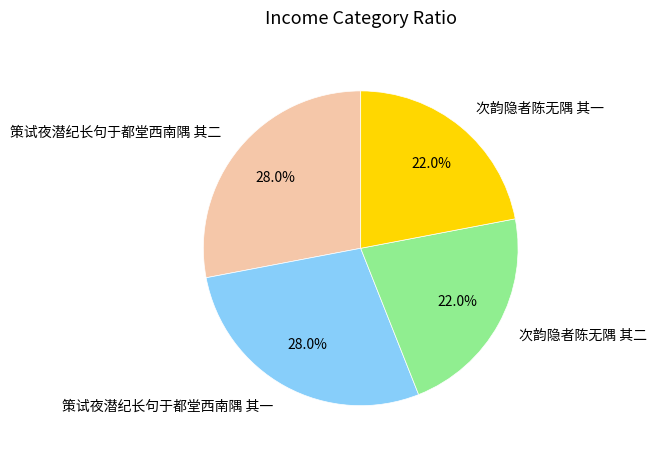

What percentage is NOT represented by 策试夜潜纪长句于都堂西南隅 其二?

72.0%